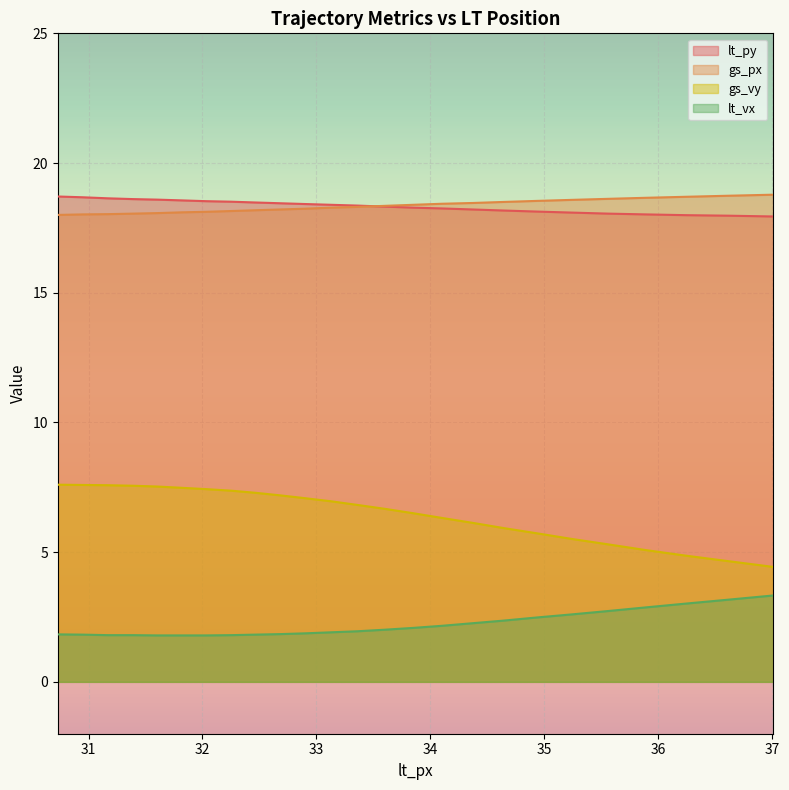

What is the highest value of the lt_py series?

18.7